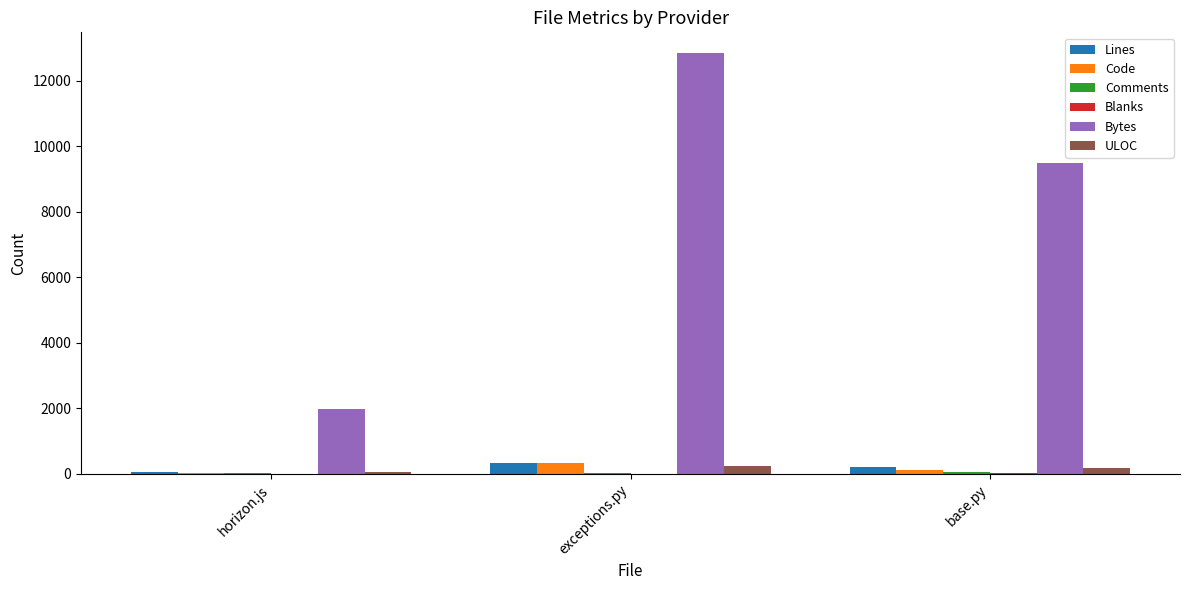

Does the chart contain stacked bars?

No